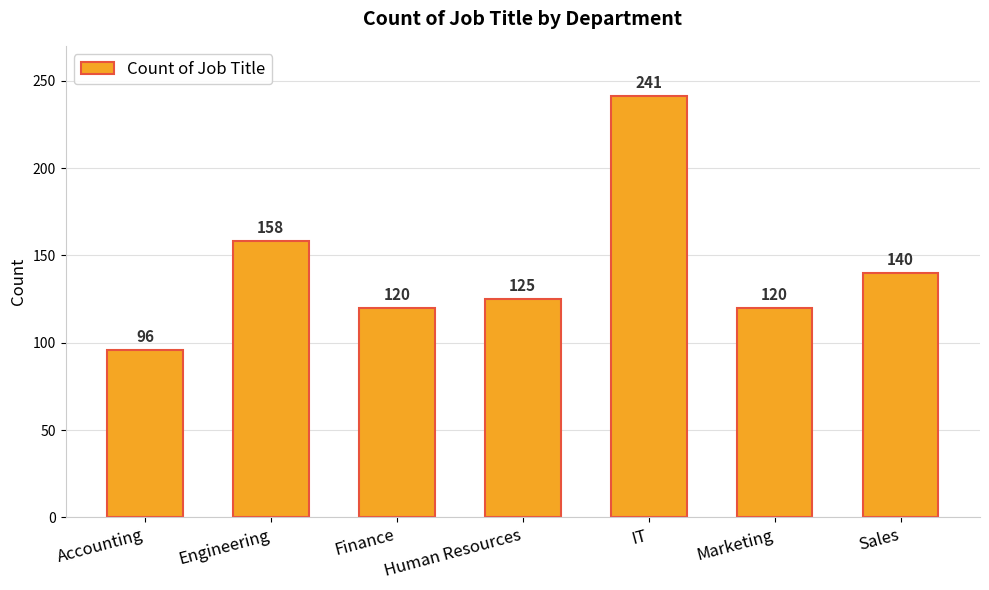

Approximately how many times larger is the value at Marketing compared to IT?

0.5